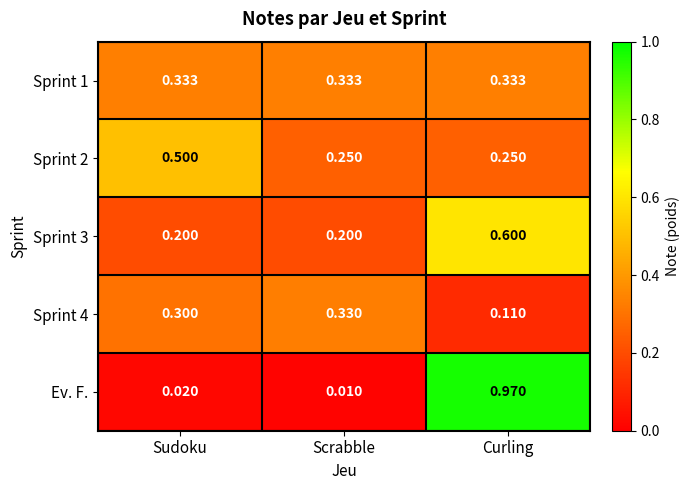

List the series in order of their peak value, lowest first.

Sprint 4, Sprint 1, Sprint 2, Sprint 3, Ev. F.